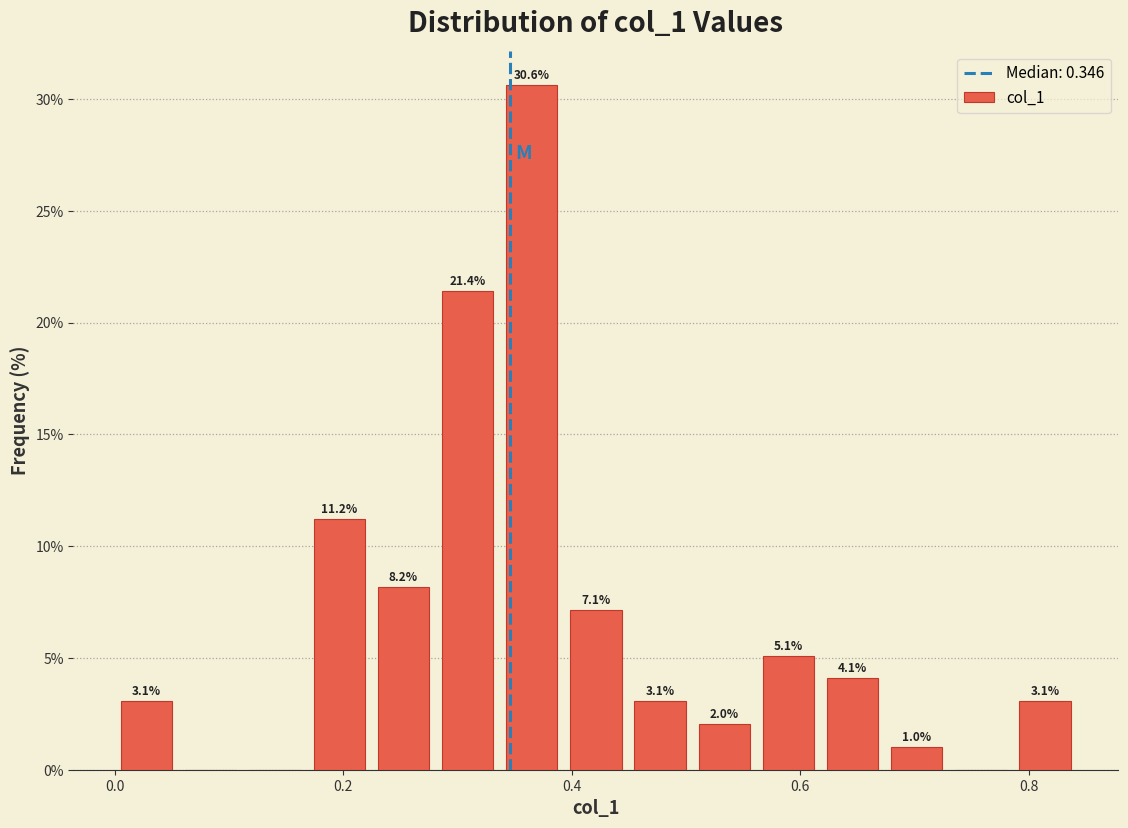

Around what value on the x-axis is the tallest bar? Give the approximate position of its centre, as read against the axis.

0.36